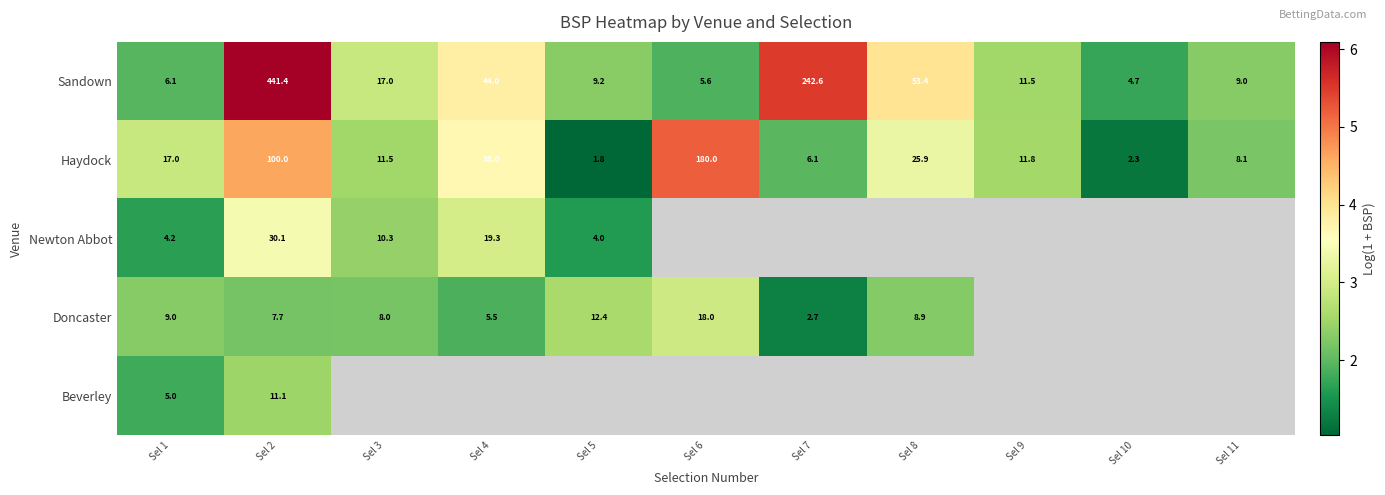

Is the value of Haydock at Sel 10 greater than the value of Newton Abbot at Sel 5?

No